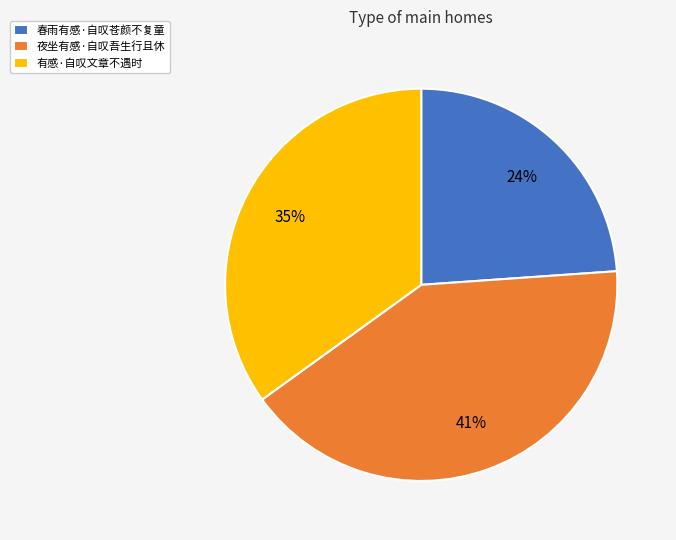

To the nearest percent, what is the average slice percentage?

33%